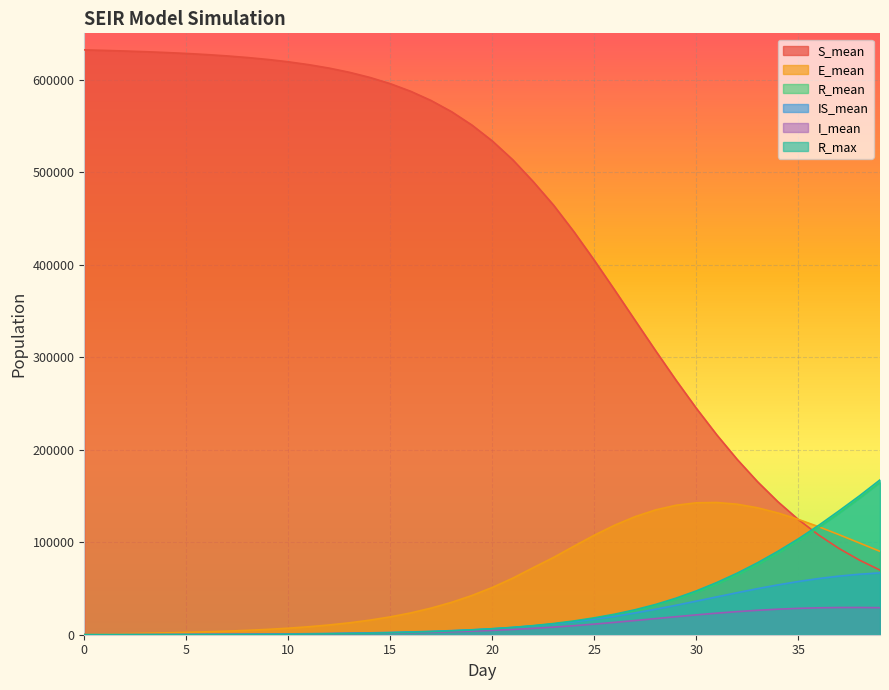

Reading left to right, what are all the values shown in this chart?

R_mean: 0.0	1.6	6.0	13.7	26.1	49.4	87.6	145.3	226.8	336.6	478.9	660.8	889.1	1172.4	1520.4	1949.0	2474.1	3117.8	3908.8	4876.6	6067.7	7530.0	9323.1	11523.0	14203.7	17466.0	21400.8	26116.6	31715.9	38279.3	45903.2	54670.7	64619.5	75768.6	88094.7	101545.4	116047.7	131490.5	147732.1	164625.9
IS_mean: 0.0	8.1	29.7	69.5	131.3	211.9	309.1	423.6	557.8	713.8	895.9	1111.1	1364.6	1667.3	2031.3	2465.0	2993.6	3634.1	4410.2	5357.9	6504.0	7894.8	9573.2	11587.1	13980.6	16763.2	19960.0	23568.8	27538.1	31826.3	36318.9	40890.5	45427.3	49791.8	53870.4	57544.1	60733.0	63366.3	65409.7	66841.8
S_mean: 632117.7	631541.0	630892.8	630145.8	629276.6	628252.8	627036.3	625584.5	623843.7	621751.6	619220.5	616146.1	612408.5	607858.8	602313.3	595557.5	587333.7	577356.2	565311.2	550846.2	533630.1	513355.7	489801.4	464295.1	435530.2	404613.6	372387.2	339635.0	307015.6	275181.6	244696.3	216018.1	189491.3	165327.3	143655.1	124460.7	107659.8	93089.0	80556.2	69853.0
E_mean: 428.7	814.3	1194.7	1597.0	2042.6	2555.8	3159.0	3876.7	4740.9	5787.1	7063.2	8627.4	10542.9	12892.8	15775.6	19293.9	23583.0	28774.4	35003.4	42414.9	51109.1	61138.0	72454.5	83557.6	95711.7	107612.5	118448.2	127667.6	134913.1	139928.8	142599.9	142927.9	141049.8	137187.1	131589.1	124633.8	116669.3	108046.1	99099.7	90109.1
R_max: 0.0	8.0	18.0	30.0	51.0	78.0	125.0	183.0	276.0	396.0	555.0	741.0	988.0	1296.0	1664.0	2121.0	2677.0	3344.0	4170.0	5184.0	6450.0	7900.0	9816.0	12110.0	14886.0	18259.0	22212.0	27032.0	32688.0	39500.0	47383.0	56444.0	66544.0	77821.0	90222.0	103668.0	118314.0	134031.0	150219.0	167363.0
I_mean: 15.4	41.5	75.8	118.0	166.8	222.5	288.0	364.5	452.8	556.9	680.2	826.8	1003.6	1216.0	1474.0	1788.6	2169.7	2634.8	3199.0	3884.0	4707.2	5695.7	6867.3	8227.1	9766.8	11489.0	13377.9	15375.1	17430.9	19483.1	21465.2	23319.4	24985.4	26421.1	27597.7	28495.1	29093.3	29402.8	29441.0	29211.4